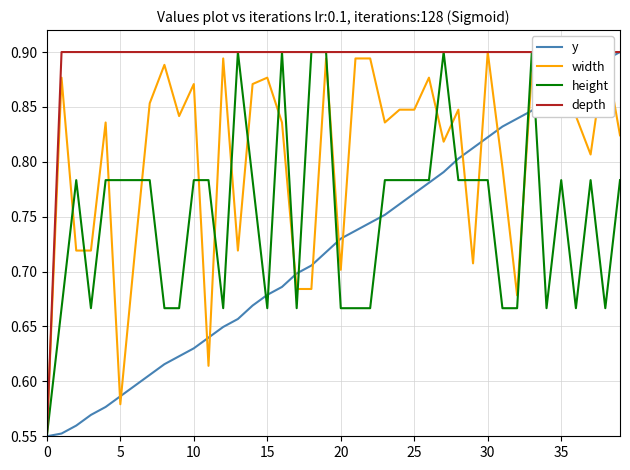

At how many categories does at least one series exceed 0?

40